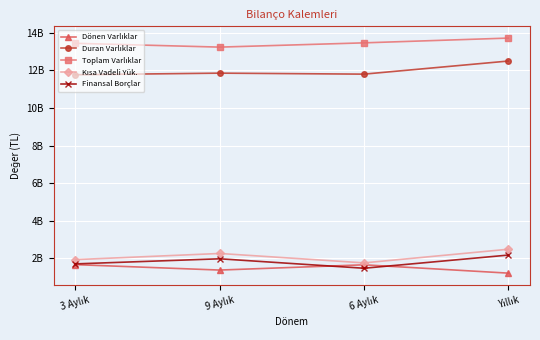

Where does the Dönen Varlıklar series first go above 1662724000?

3 Aylık